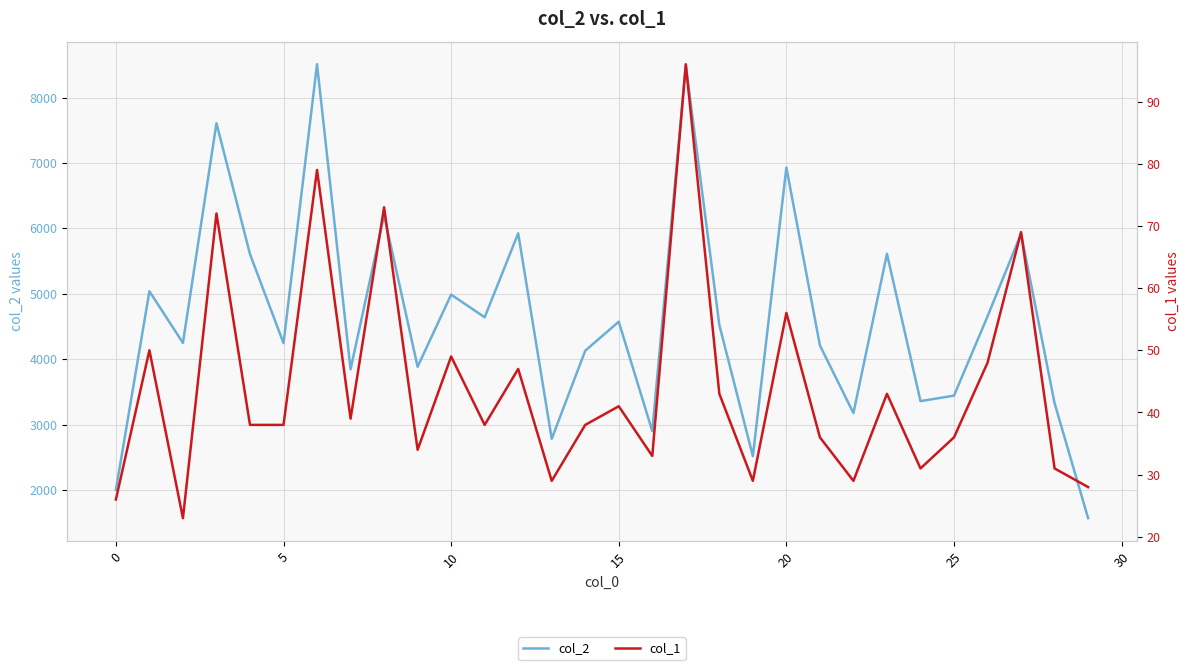

True or false: col_2 and col_1 cross at least once.

False